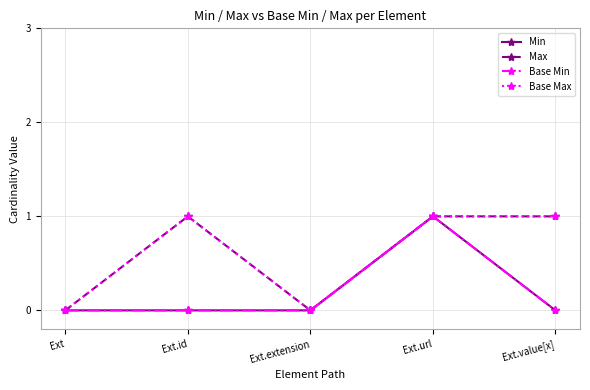

How many lines are shown in the chart?

4